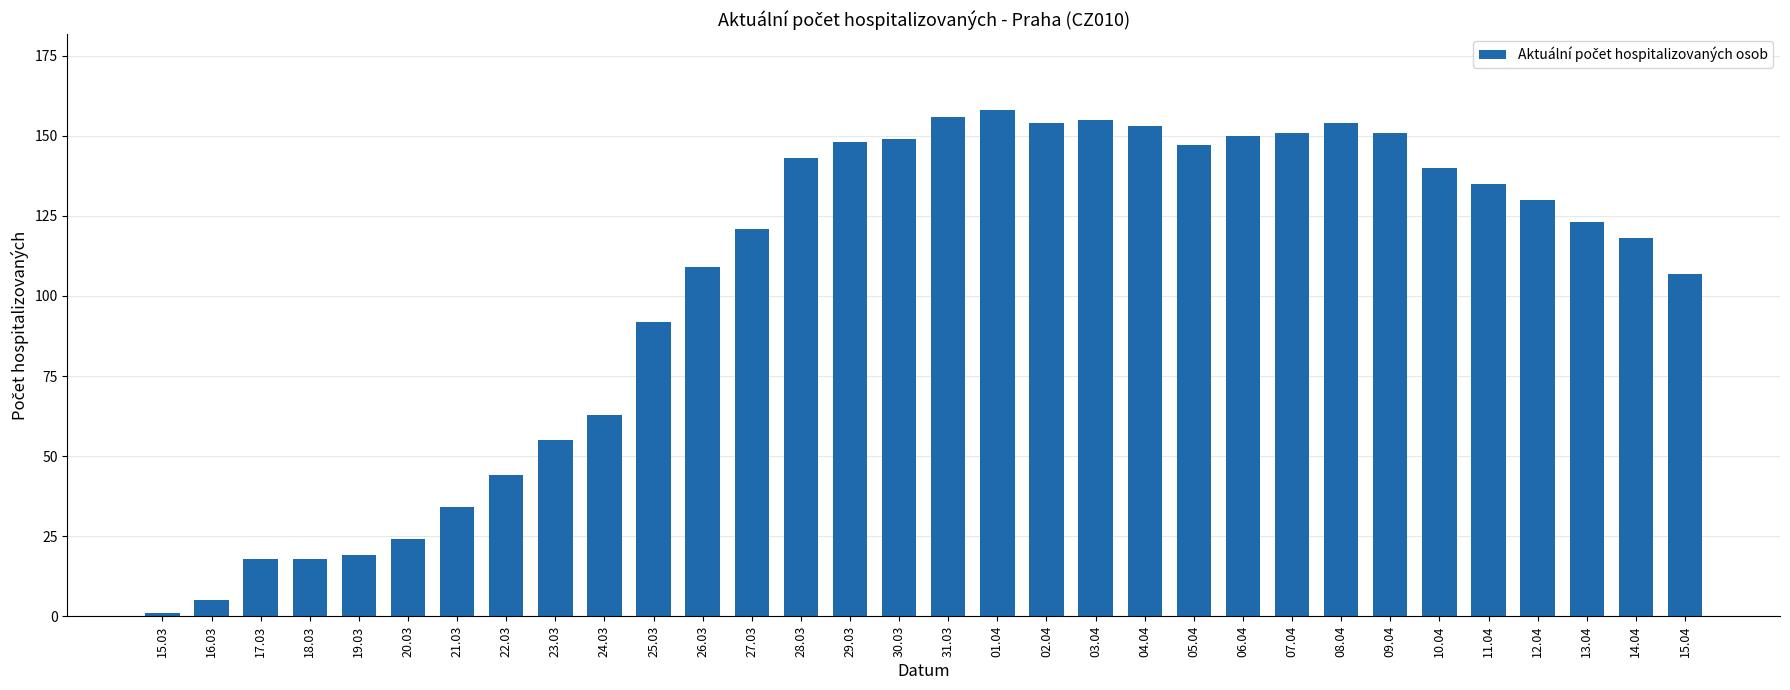

How many categories are shown in the chart?

32